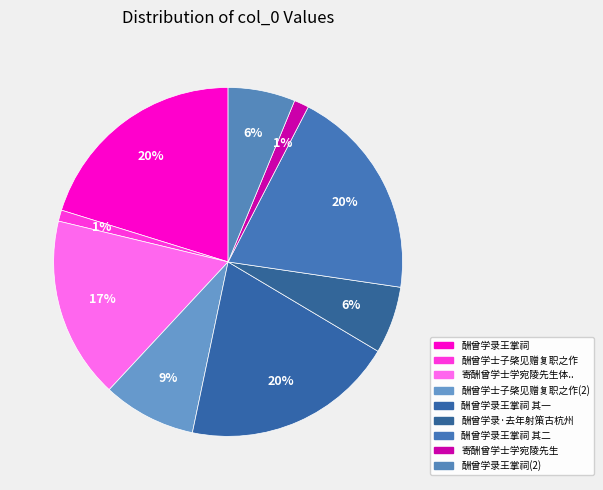

How many slices are in this pie chart?

9